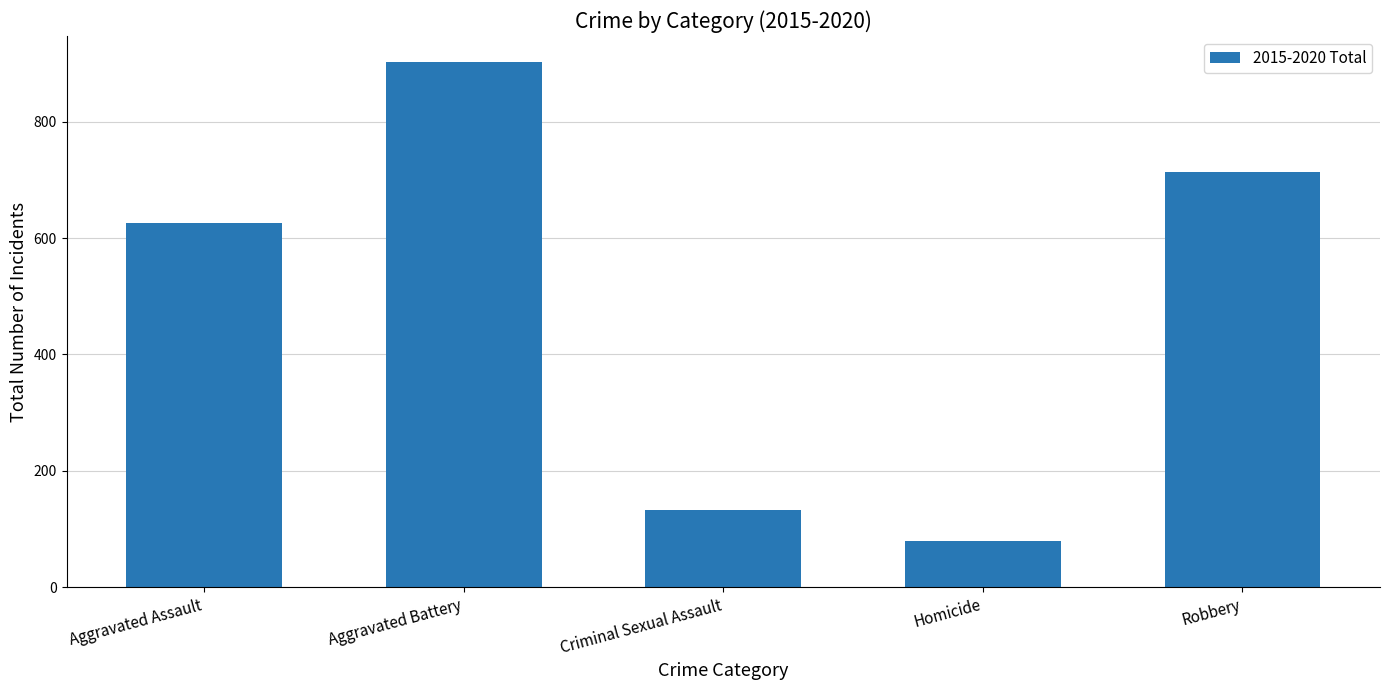

What is the sum of all values?

2453